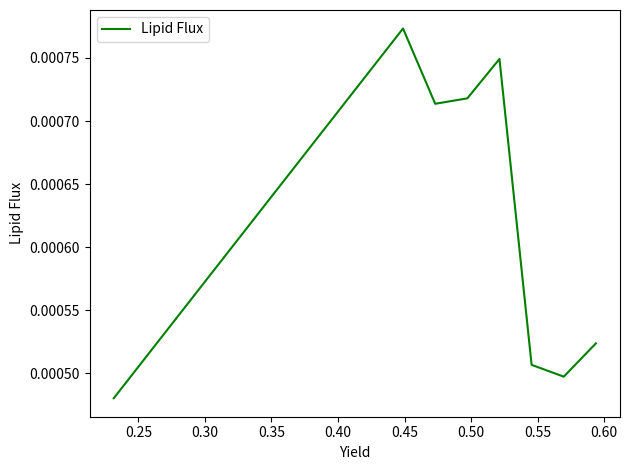

How many series are shown in this chart?

1